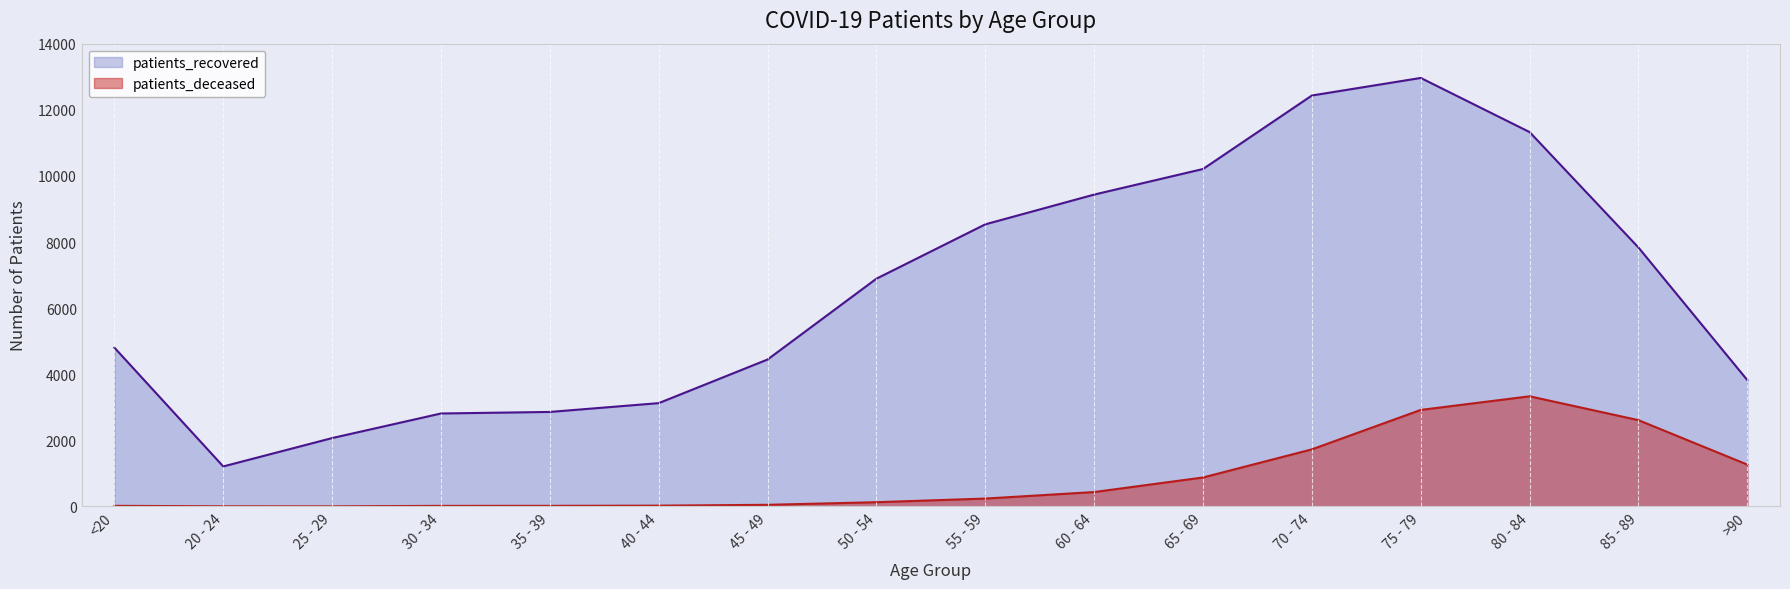

Which series has the widest spread of values?

patients_recovered